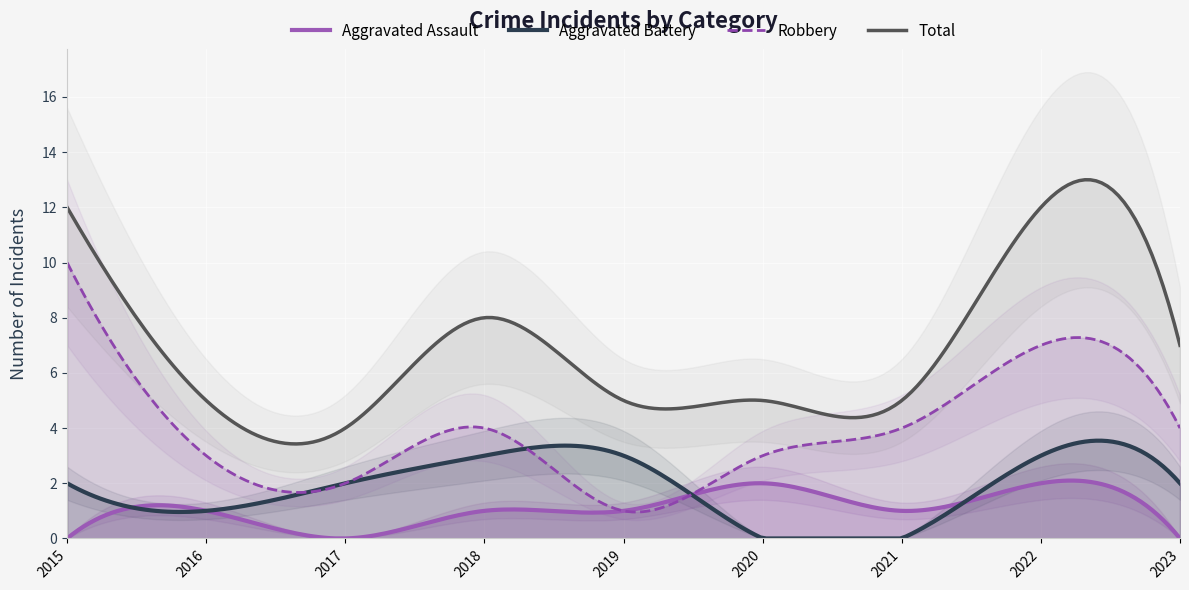

True or false: Aggravated Assault has a value of 3 at 2020.

False